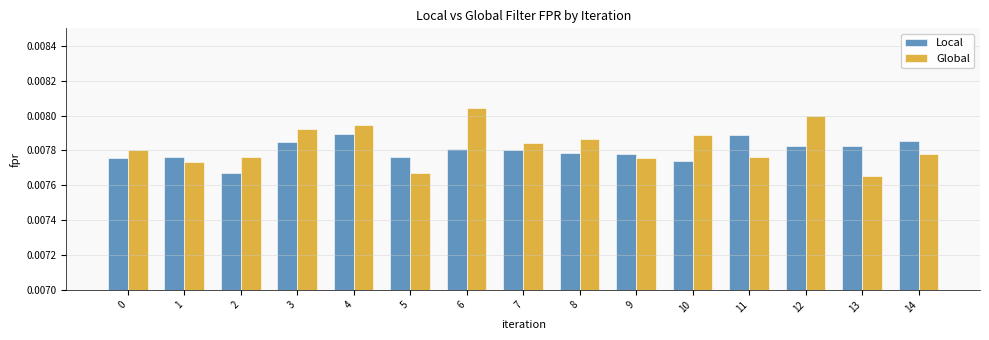

How many groups of bars are there?

15